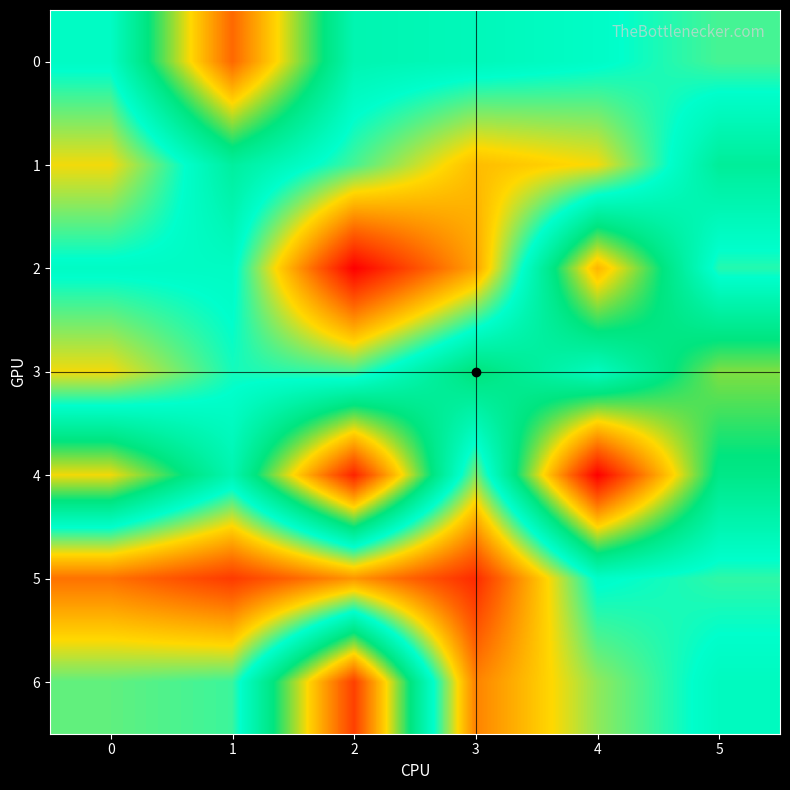

What is the total value across all series at 4?

179.1